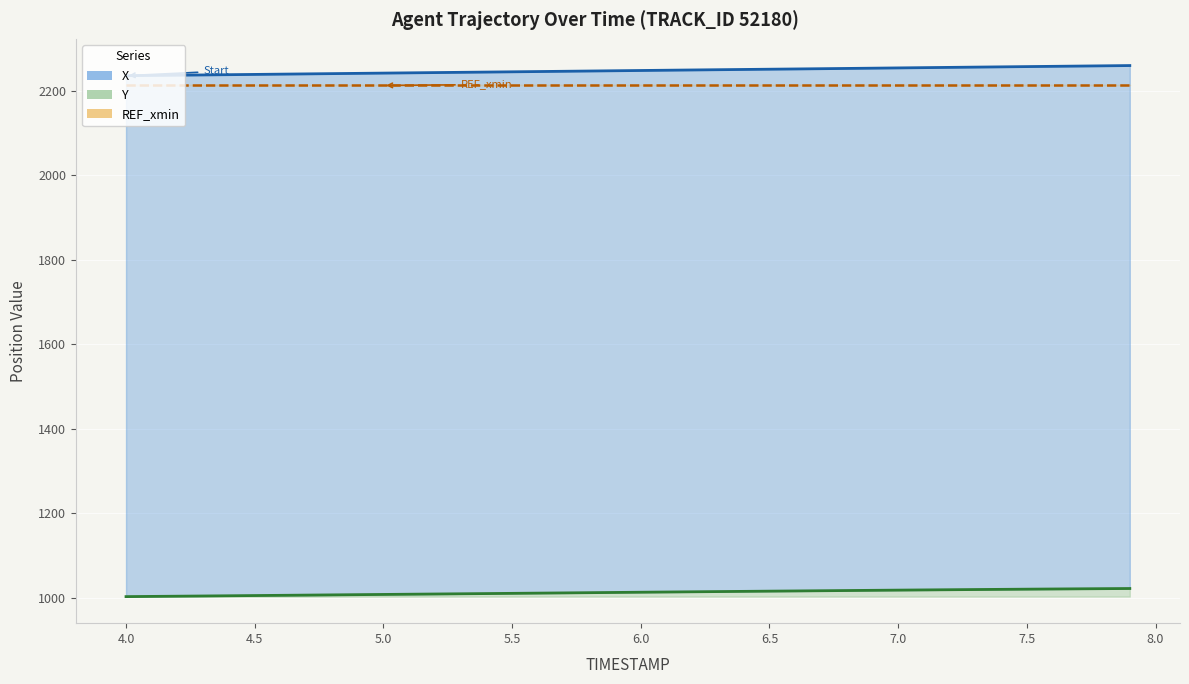

Is the value of X at 7.2 greater than the value of Y at 6.0?

Yes